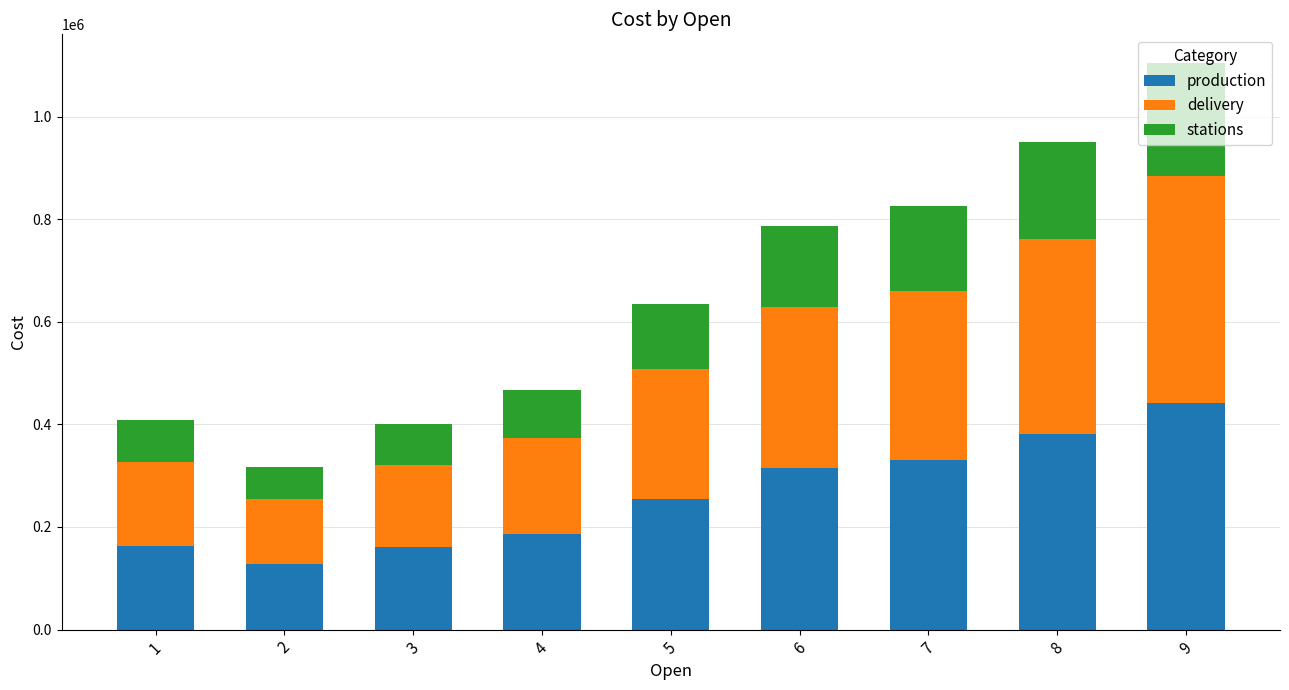

What are all the series names shown in the legend?

production, delivery, stations